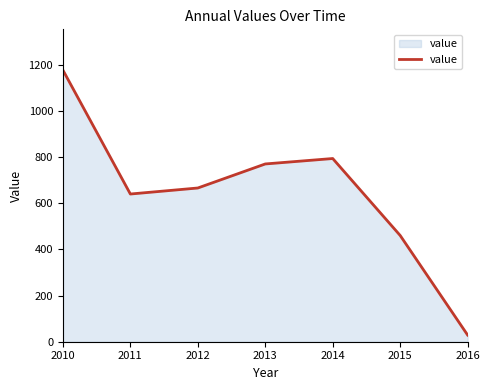

Where does the data first go above 665?

2010